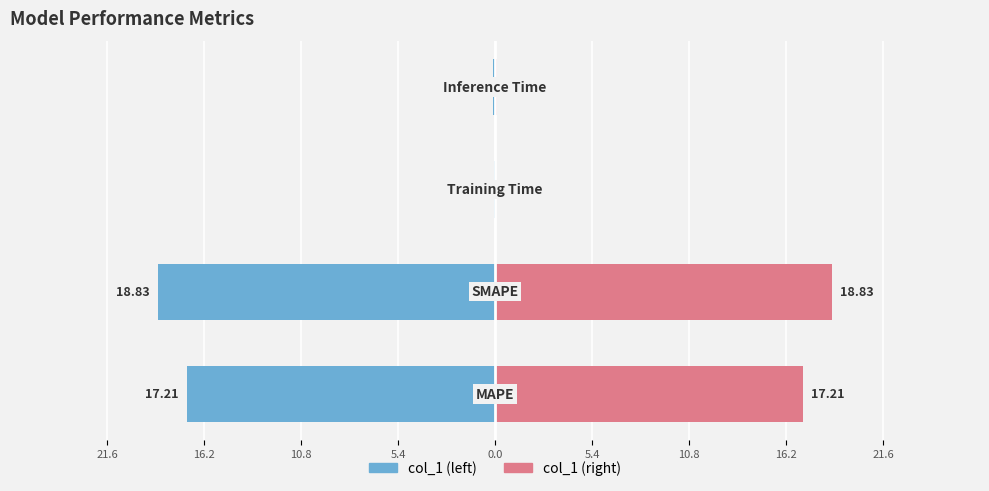

The value of Right (col_1) at 16.2 is 18.8. True or false?

True